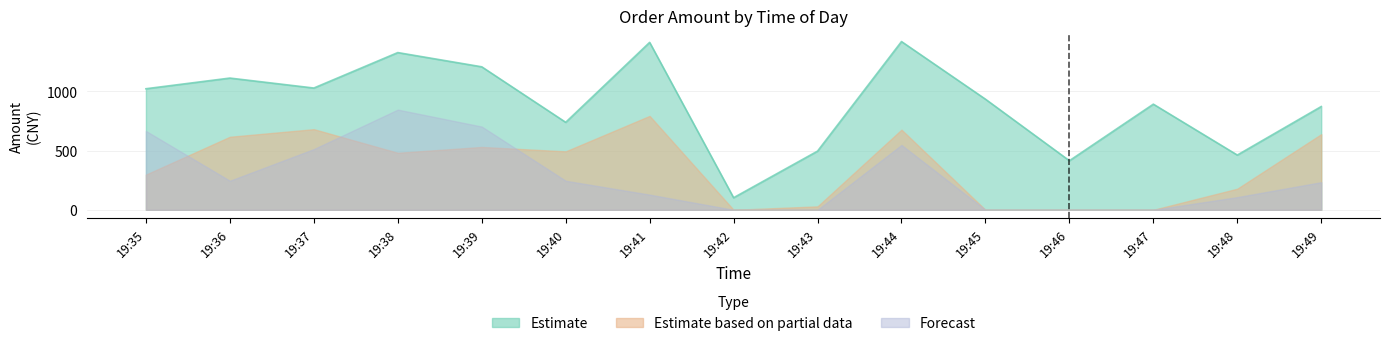

How many lines are shown in the chart?

3